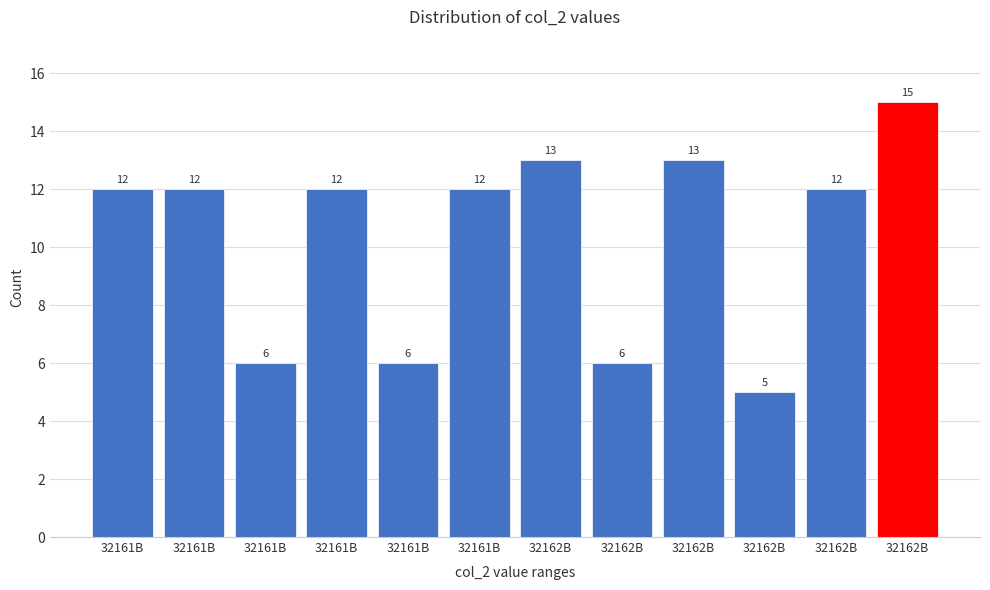

How many bars are there in total?

12